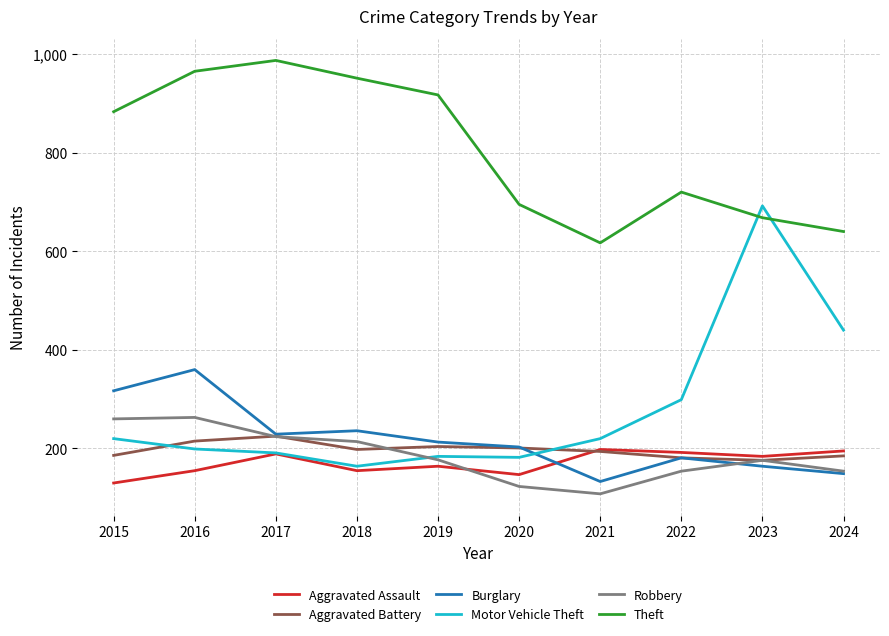

Is it true that Robbery equals 148 at 2016?

False